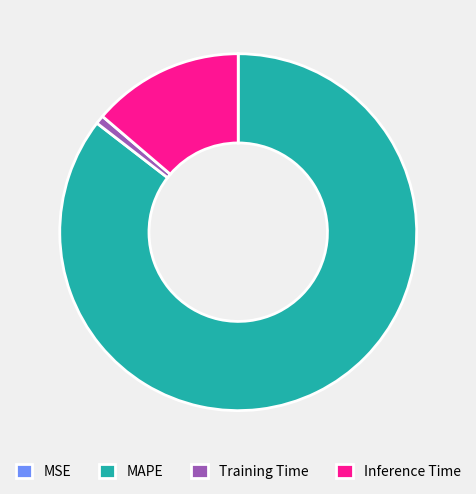

What is the ratio of the value at MAPE to the value at Inference Time?

6.2